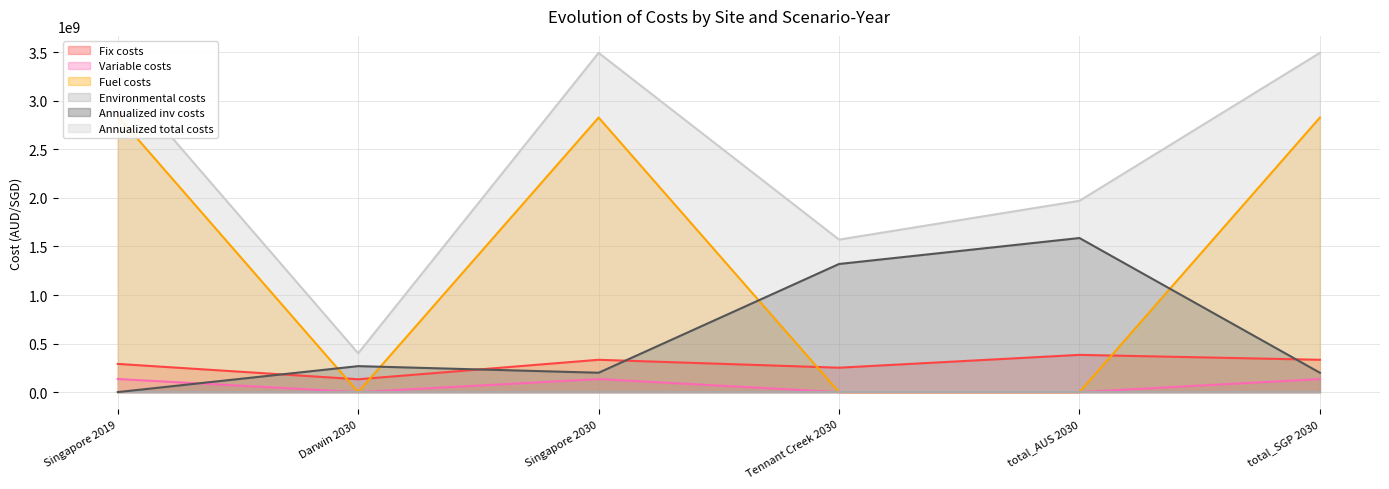

In Fuel costs, how many points are higher than both neighbors (excluding endpoints)?

1